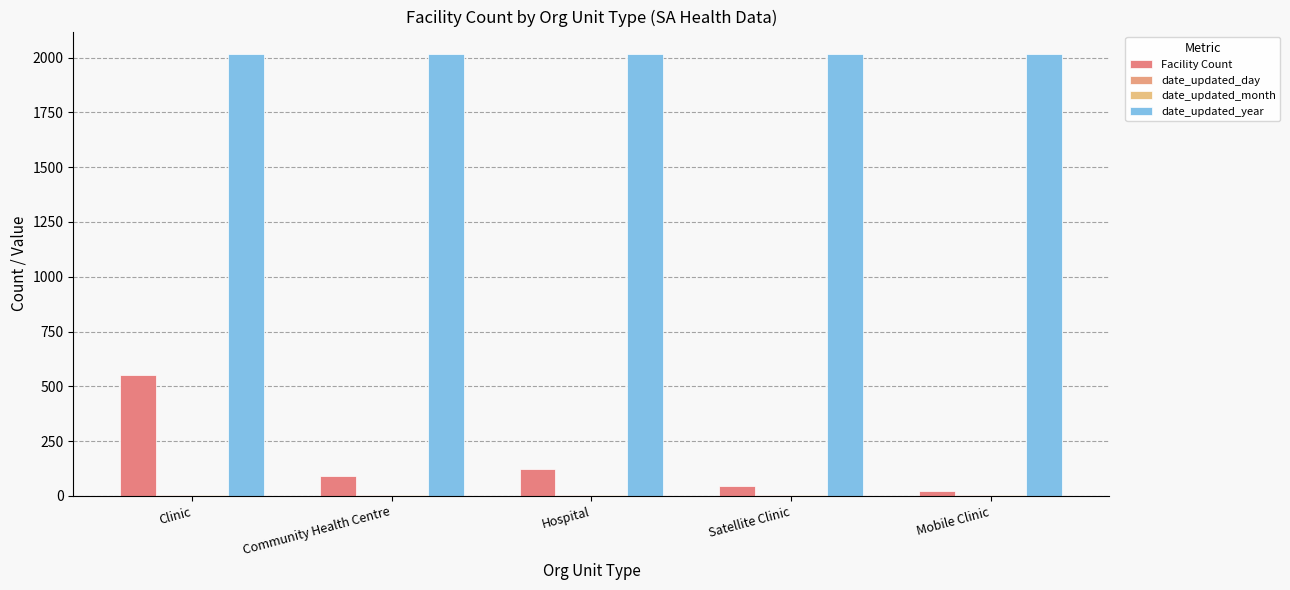

How many groups of bars are there?

5